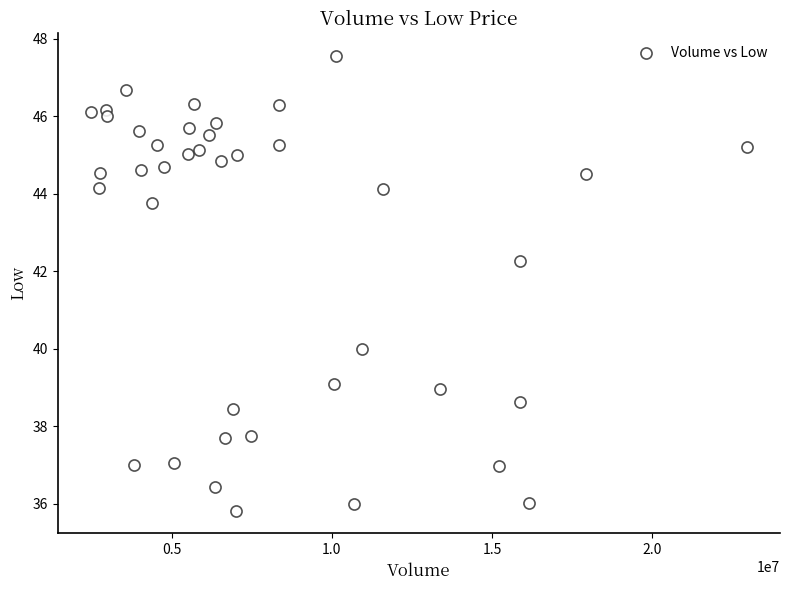

What is the range of Y values (max minus min)?

11.7